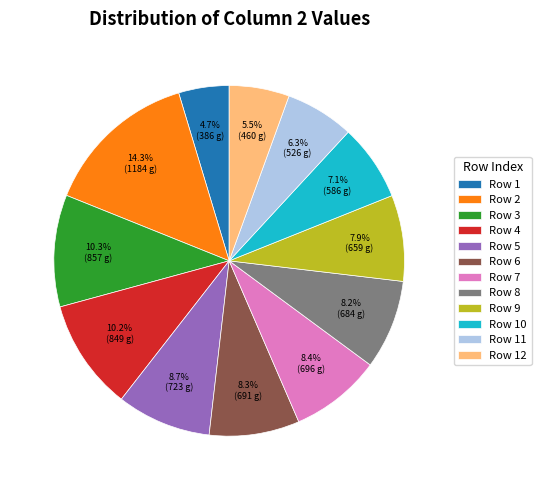

What is the largest slice in the pie chart?

Row 2